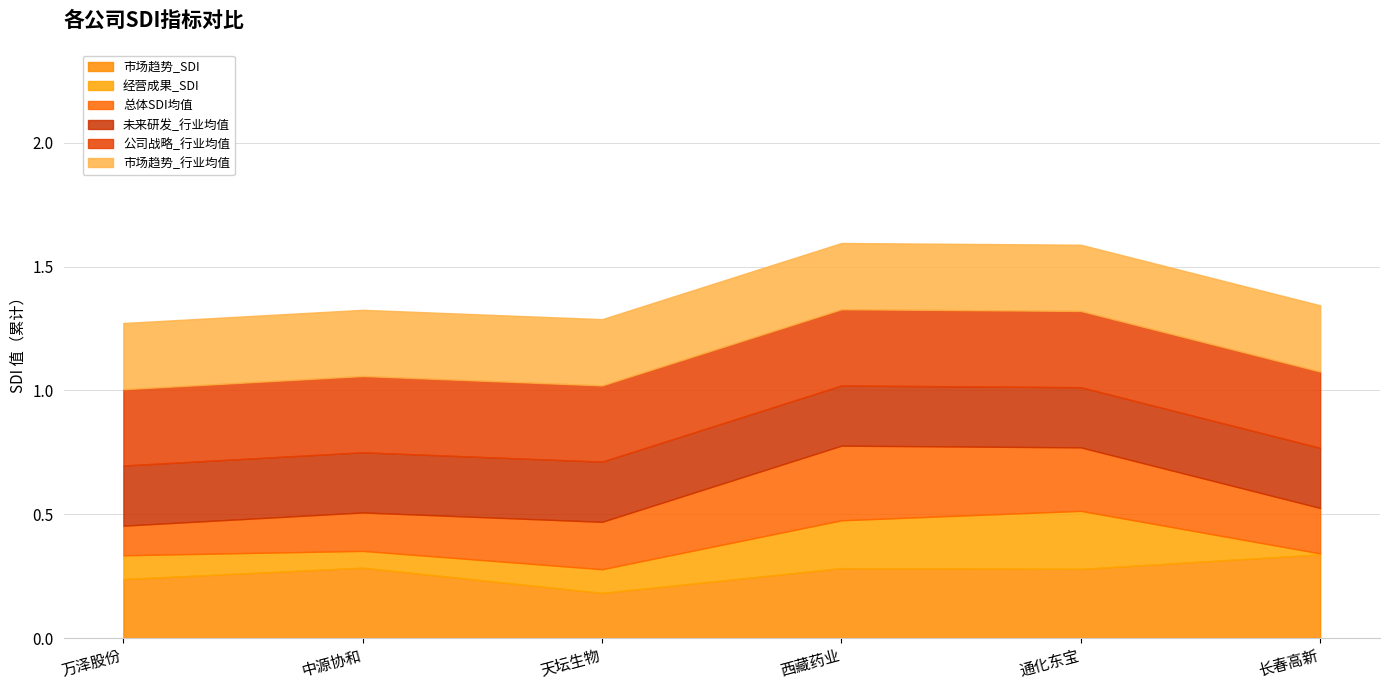

Where is 市场趋势_SDI nearest to the value 0?

天坛生物